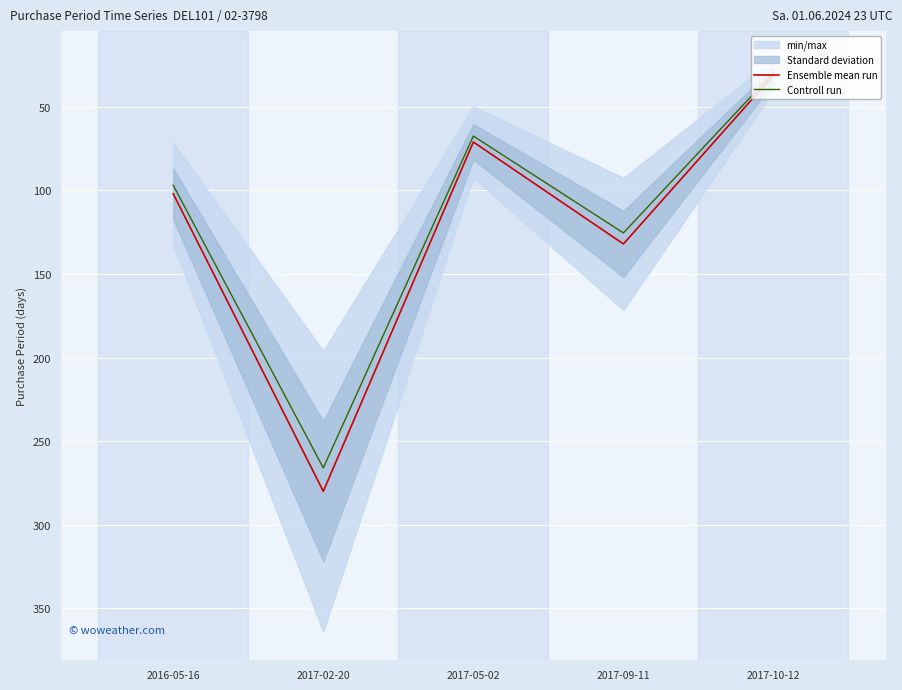

What is the average value of the Ensemble mean run series?

123.2